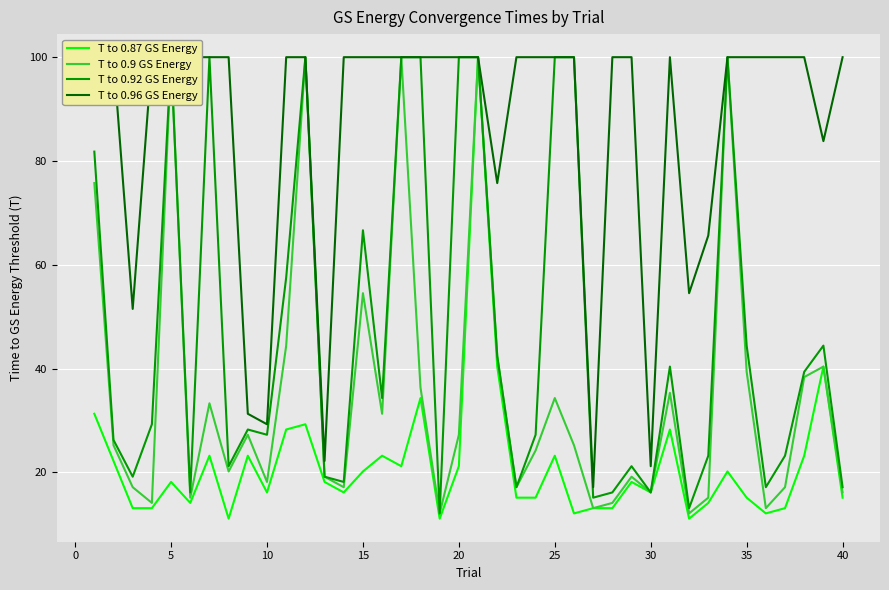

The value of T to 0.87 GS Energy at 30 is 11.3. True or false?

False